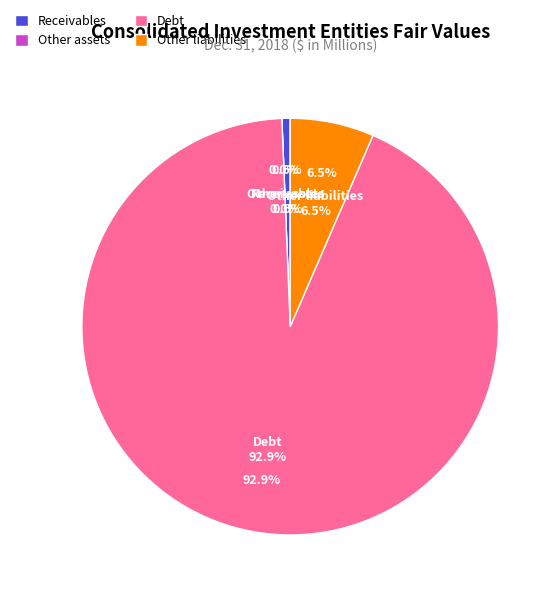

Which has a higher value, Other assets or Receivables?

Receivables